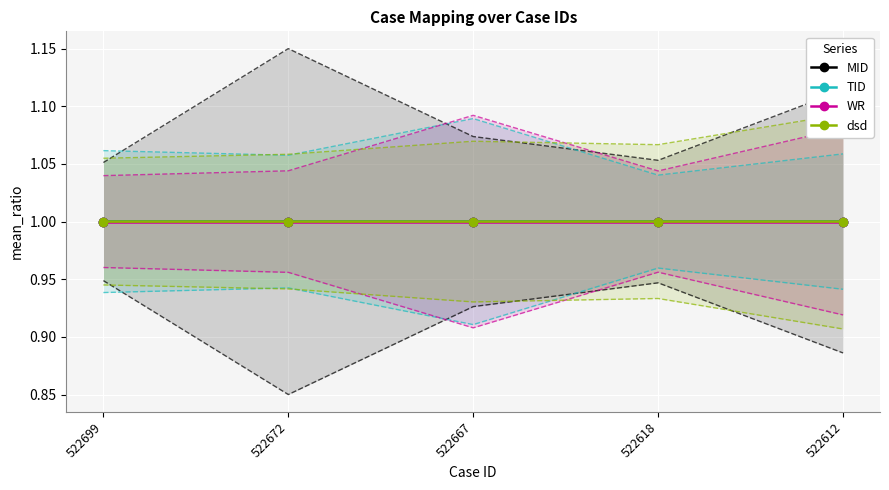

Is this an area chart (filled region under the line)?

No